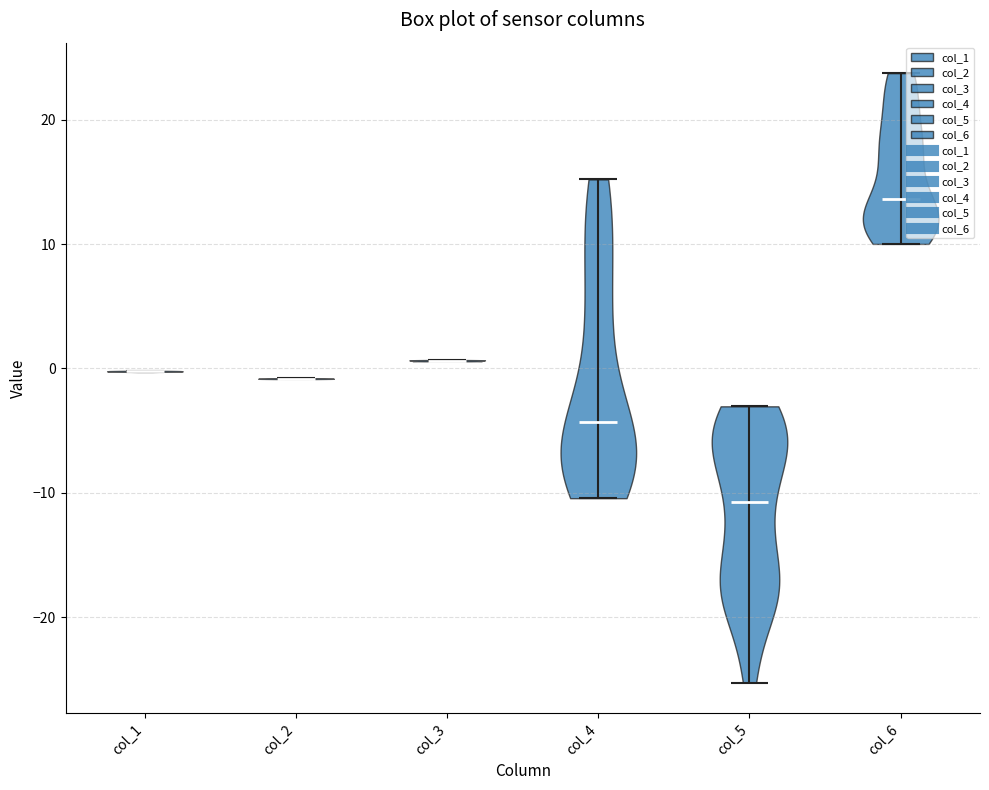

Reading left to right, read every violin against the y-axis: where its median line is, and the lowest and highest points it reaches. The values are not printed on the chart, so give them approximately, as read against the axis.

col_1: median line 0, lowest point 0, highest point 0
col_2: median line -1, lowest point -1, highest point -1
col_3: median line 1, lowest point 1, highest point 1
col_4: median line -4, lowest point -10, highest point 15
col_5: median line -11, lowest point -25, highest point -3
col_6: median line 14, lowest point 10, highest point 24